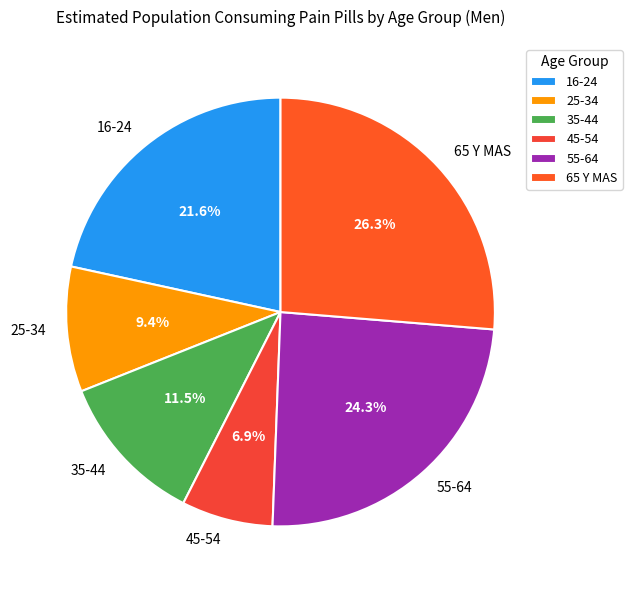

What is the ratio of the value at 45-54 to the value at 25-34?

0.7